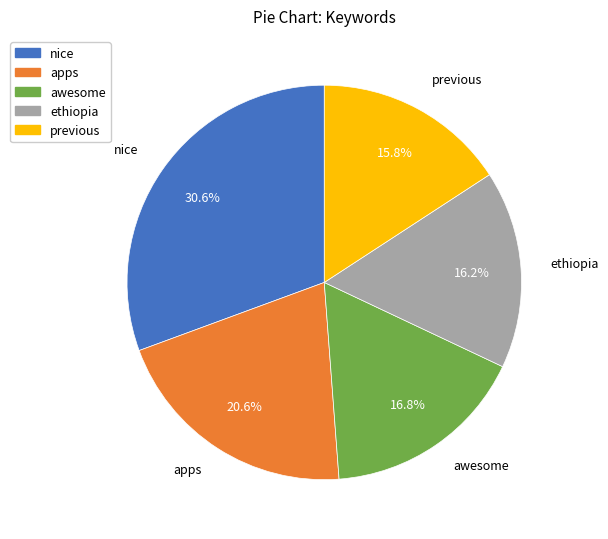

To the nearest percent, what is the combined percentage of nice and apps?

51%